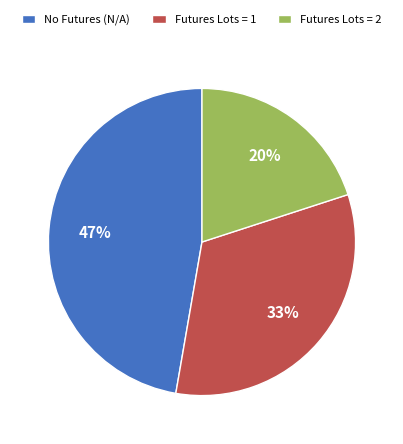

Between Futures Lots = 1 and No Futures (N/A), which is larger?

No Futures (N/A)